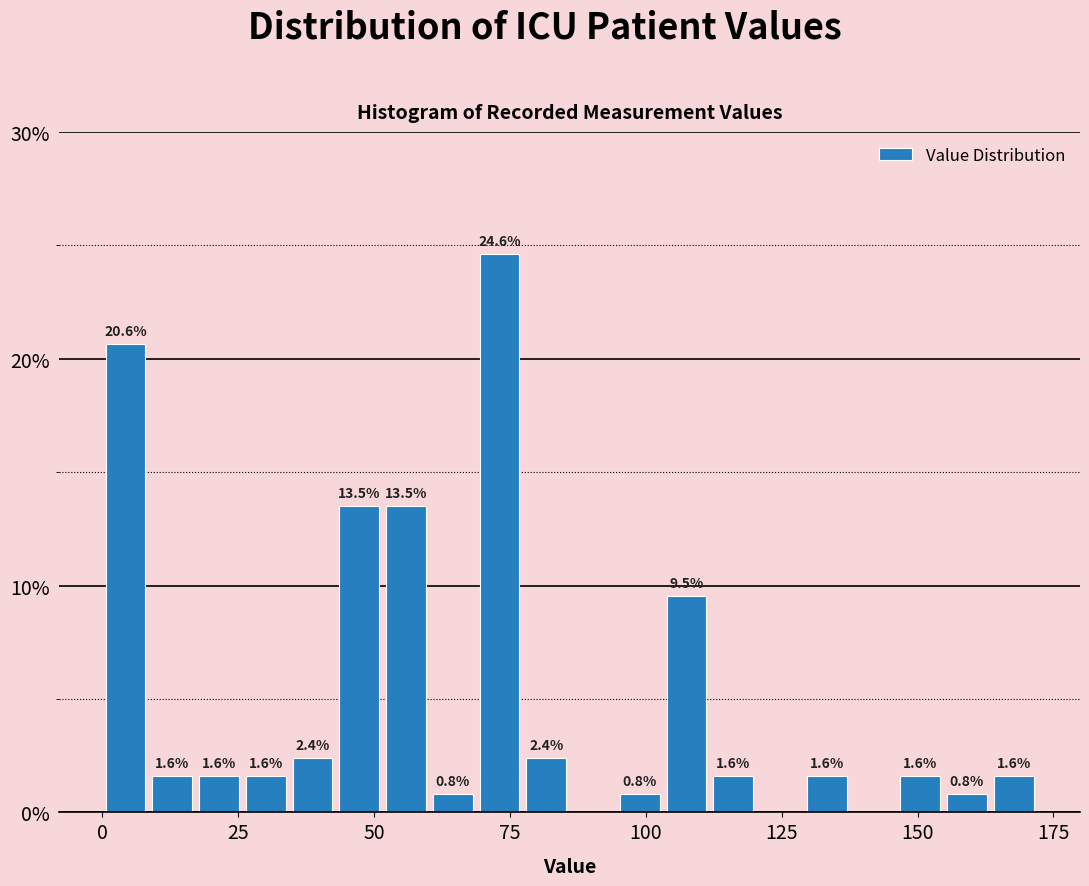

Read against the x-axis, roughly where is the centre of the tallest bar?

75